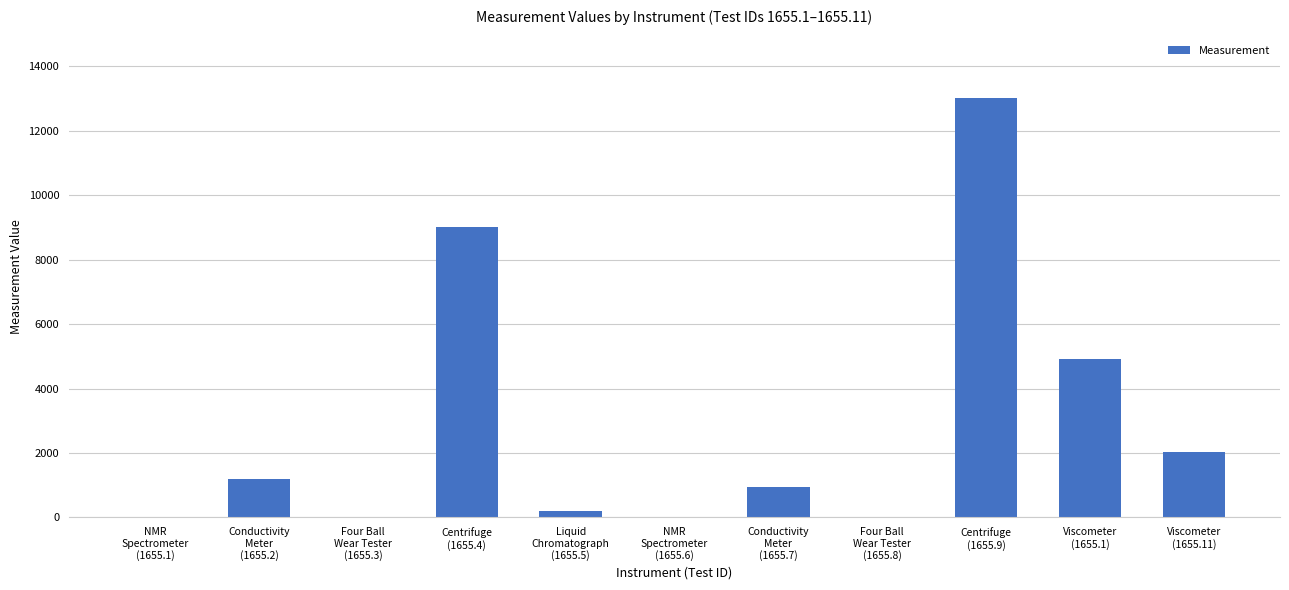

What is the greatest value displayed?

13000.0